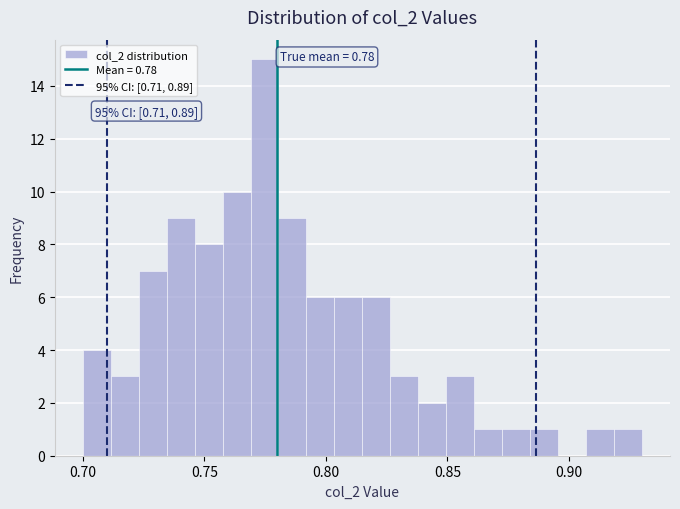

Around what value on the x-axis is the tallest bar? Give the approximate position of its centre, as read against the axis.

0.775